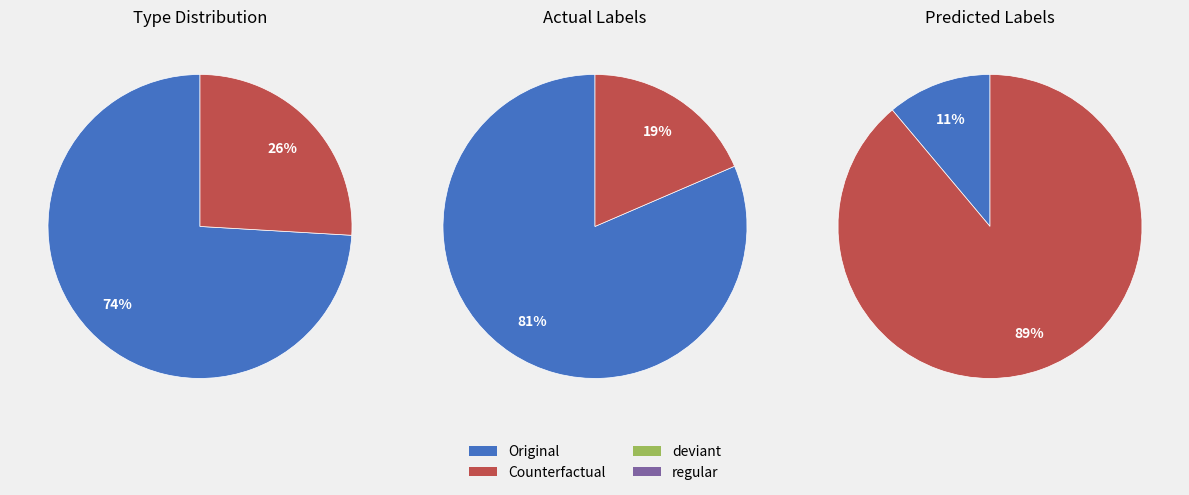

What is the majority slice?

Original